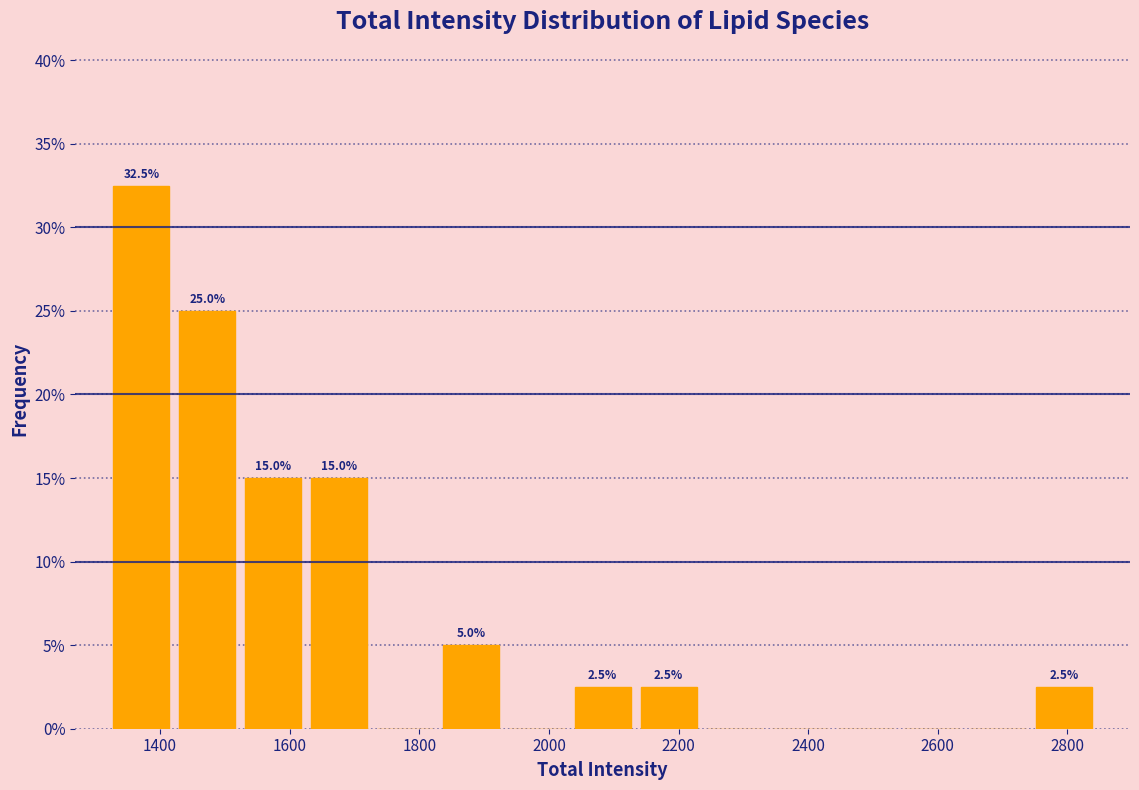

Over which range of the x-axis is the bar tallest?

1320 to 1420